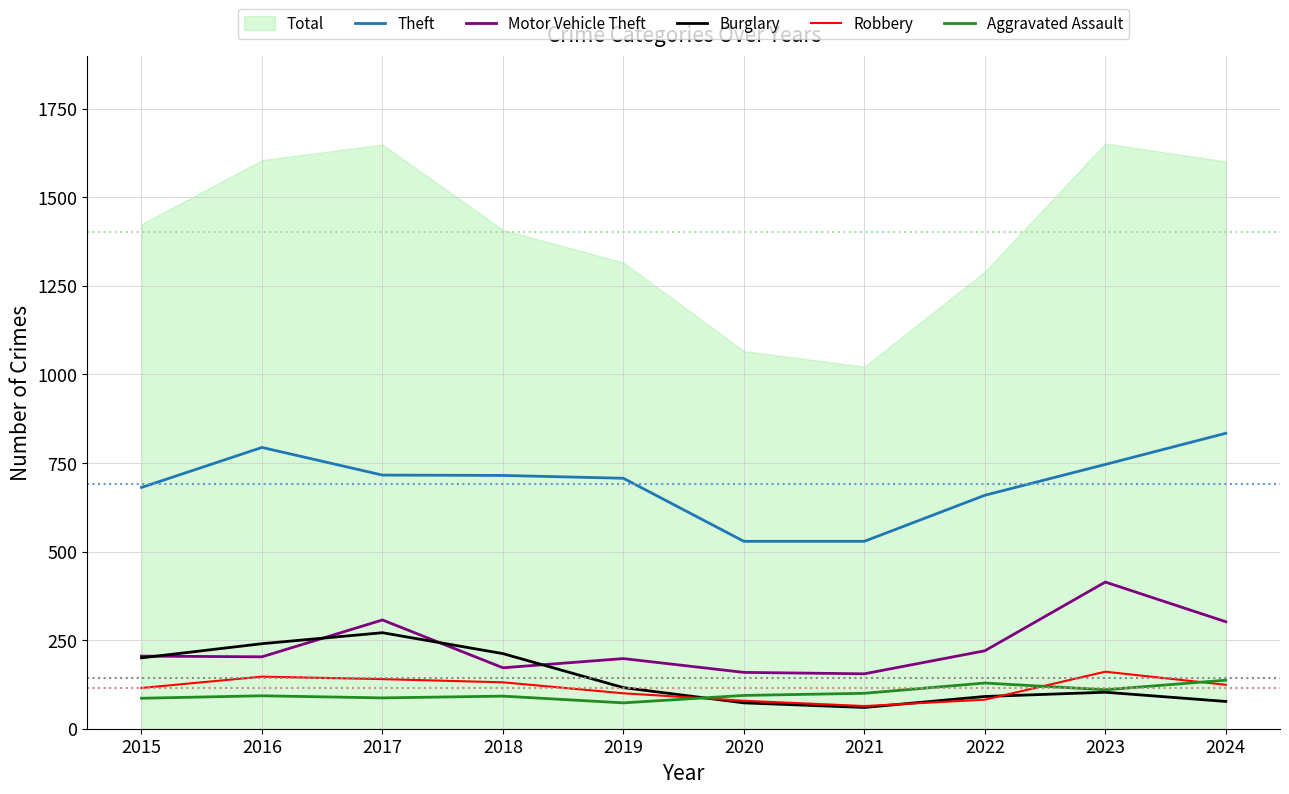

Which series changed the most between 2021 and 2022?

Theft